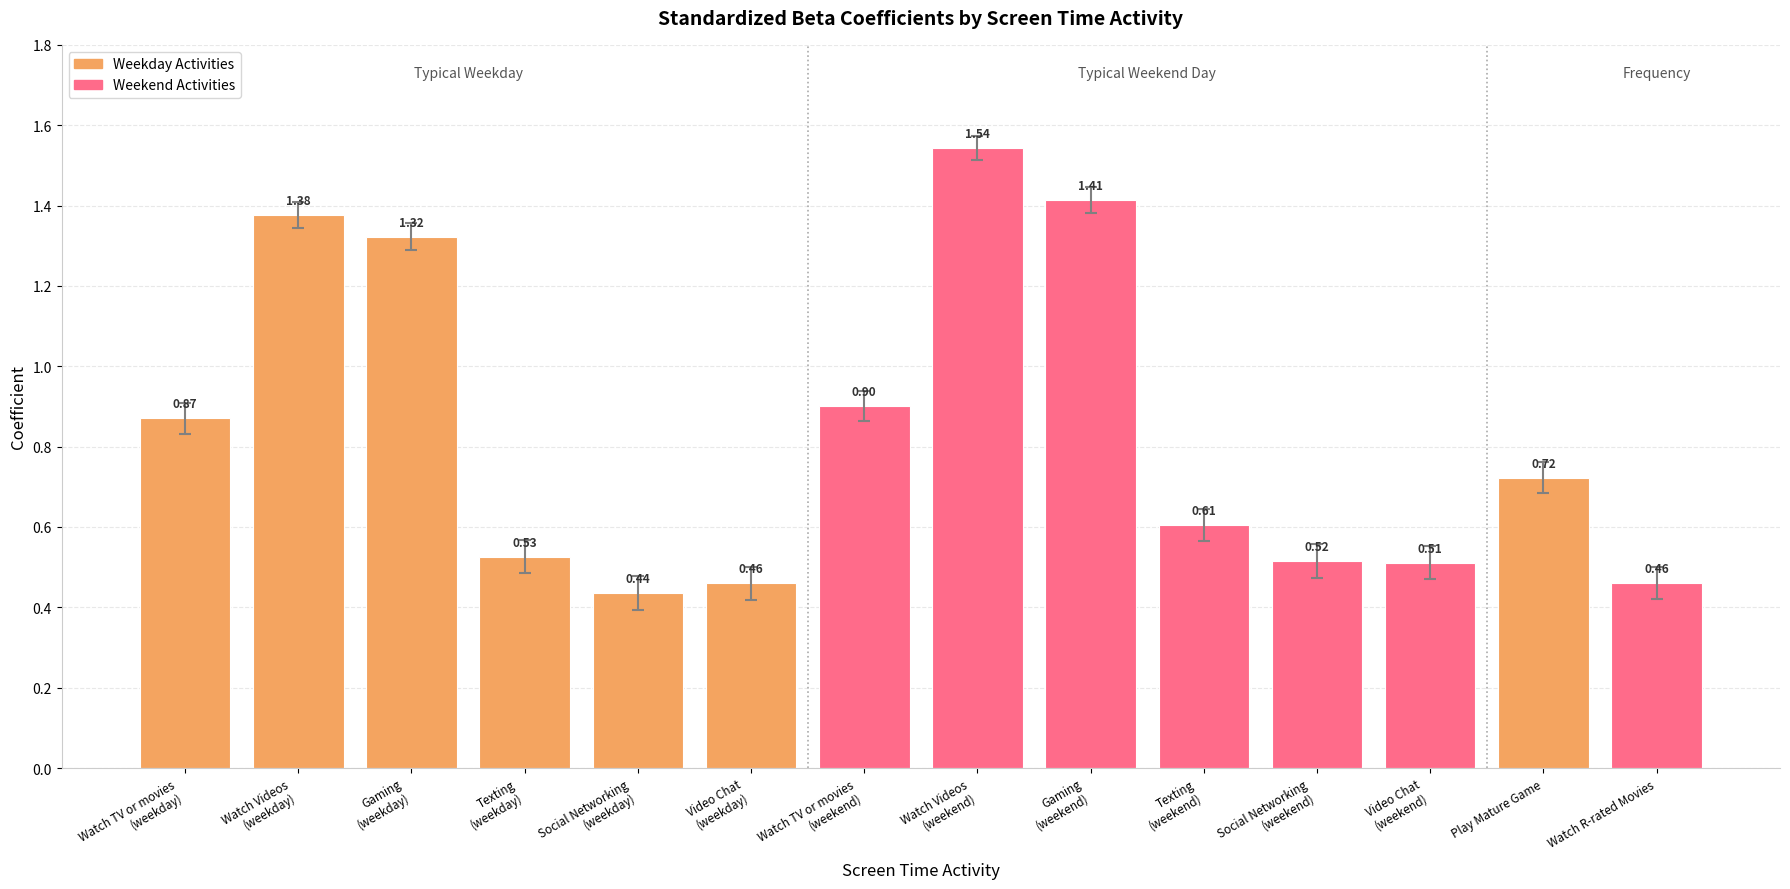

At which category does the chart reach its minimum across all series?

Social Networking
(weekday)